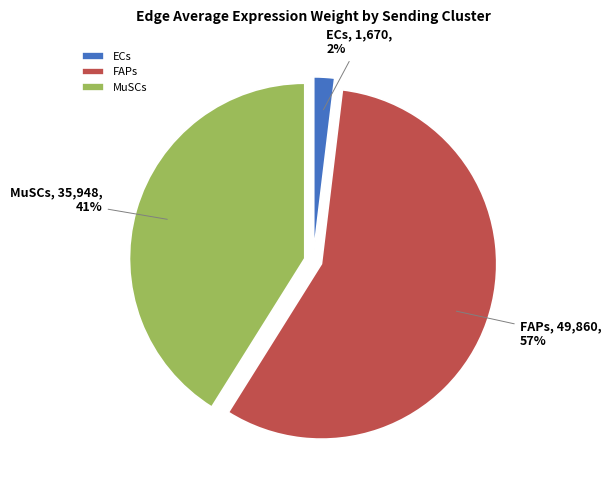

Does FAPs account for over 50% of the chart?

Yes